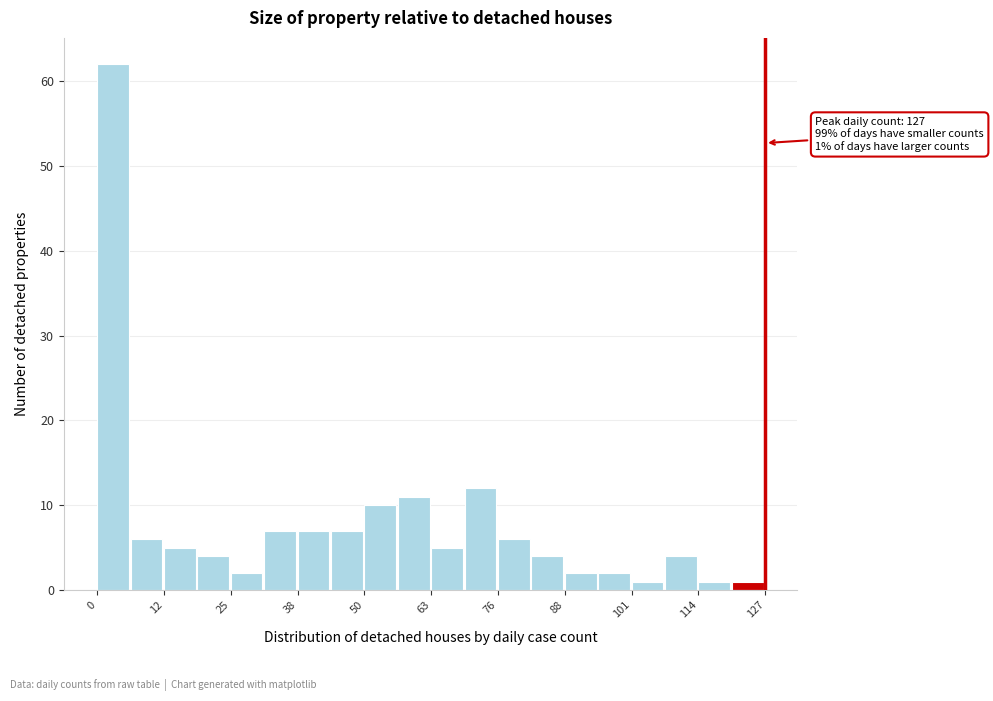

Read against the x-axis, roughly where is the centre of the tallest bar?

4